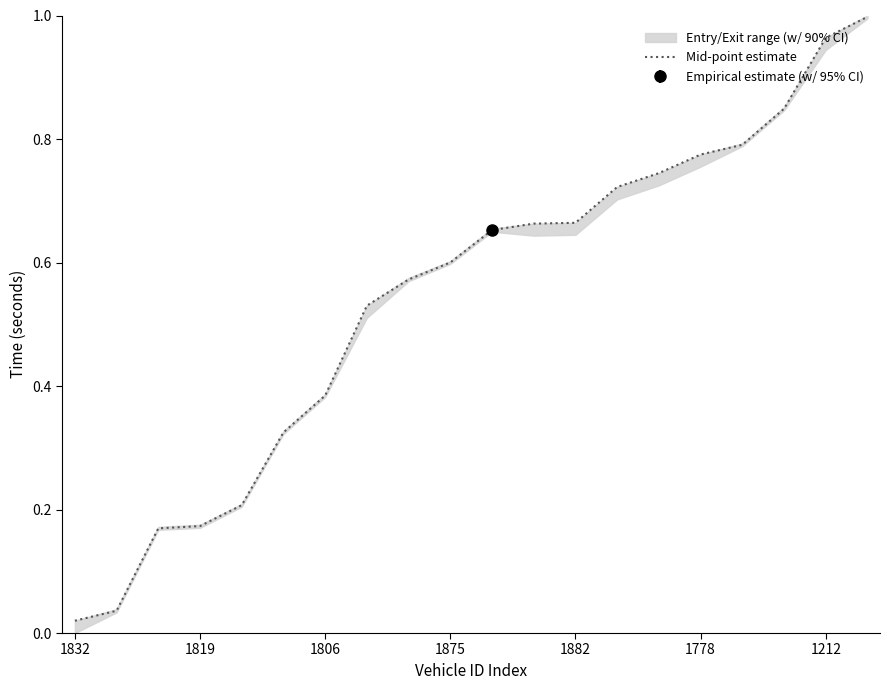

How many lines are shown in the chart?

1